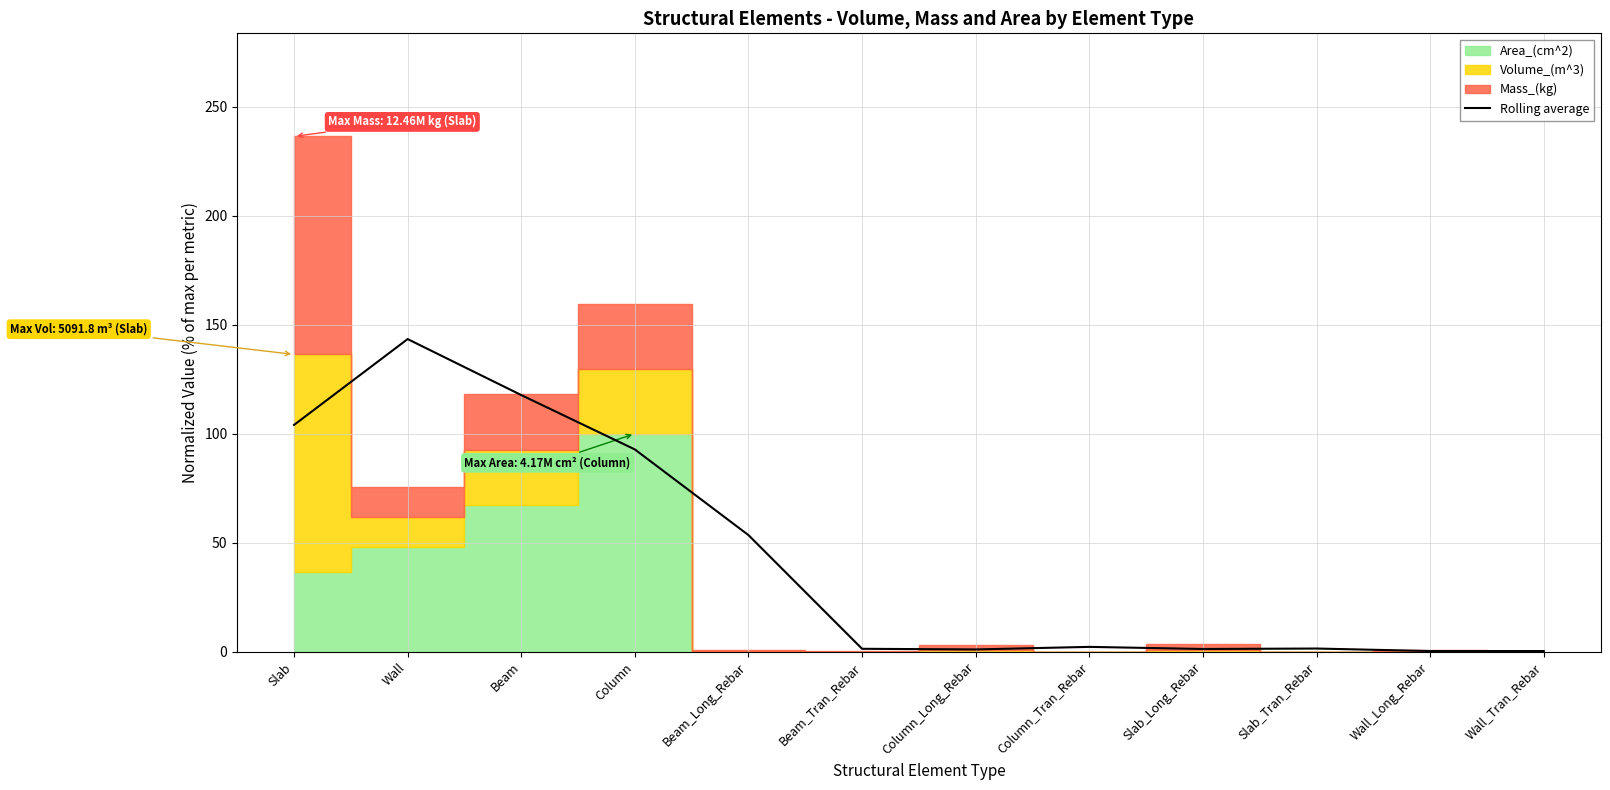

The Rolling average series shows 76.4 at Wall. True or false?

False